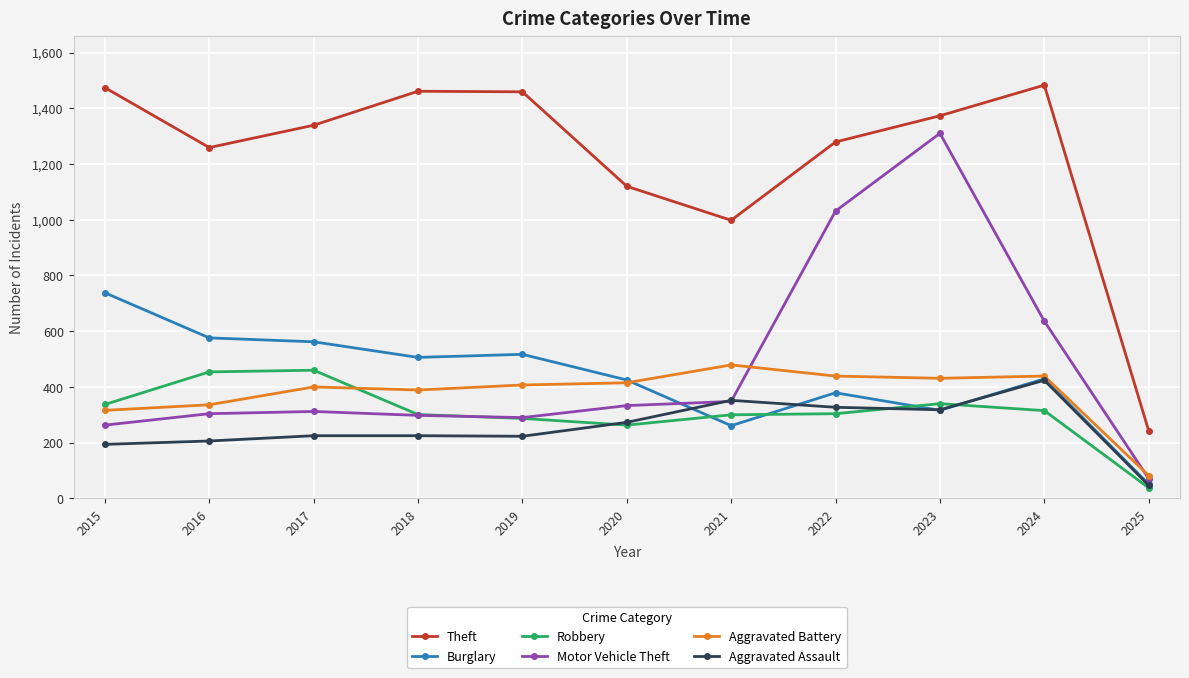

Which series changed the most between 2015 and 2025?

Theft